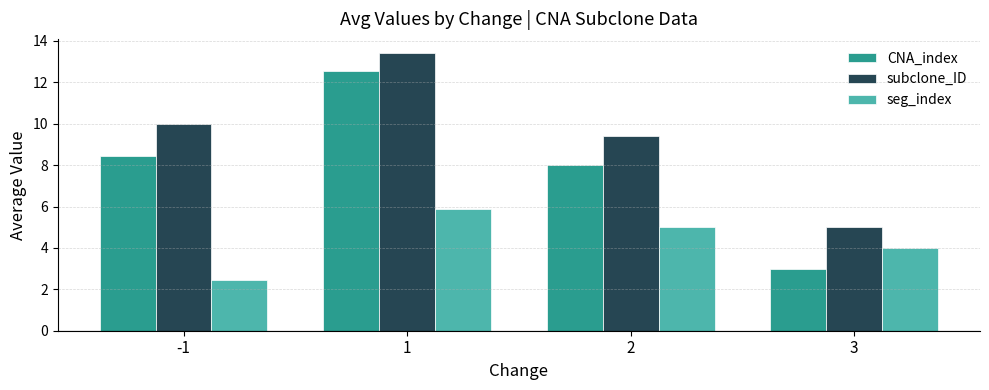

What is the total value across all series at 2?

22.4